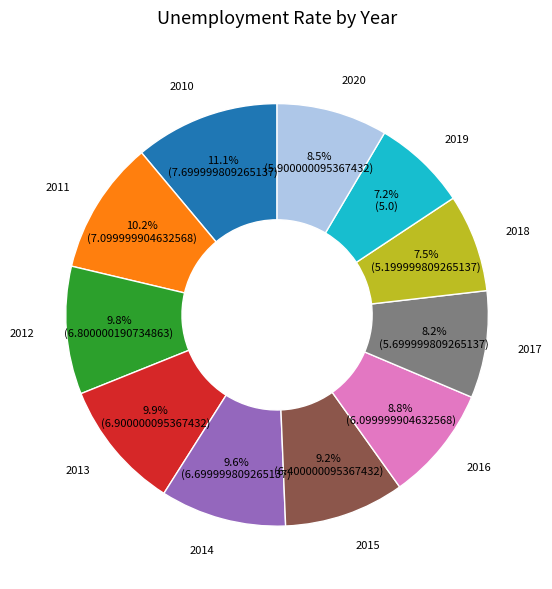

Is there any slice that represents more than half of the pie?

No